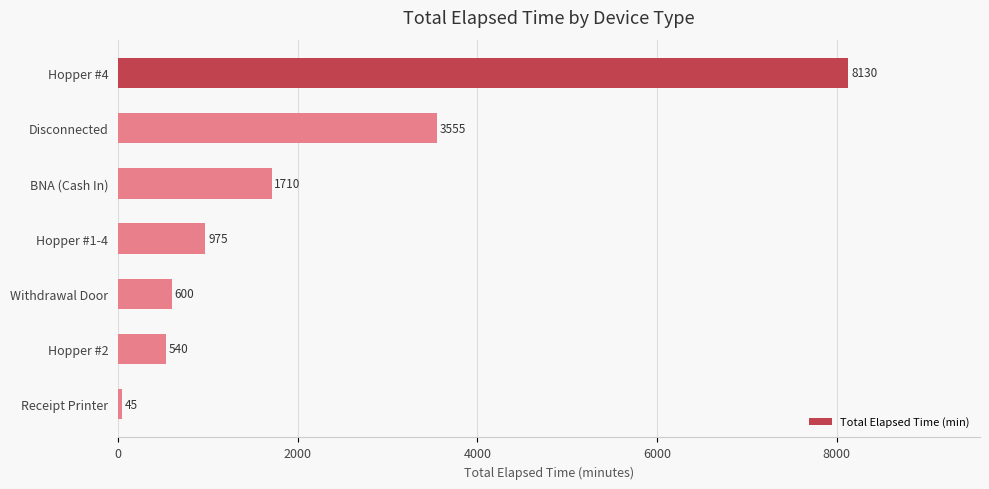

List the labels in order of value, largest first.

Hopper #4, Disconnected, BNA (Cash In), Hopper #1-4, Withdrawal Door, Hopper #2, Receipt Printer